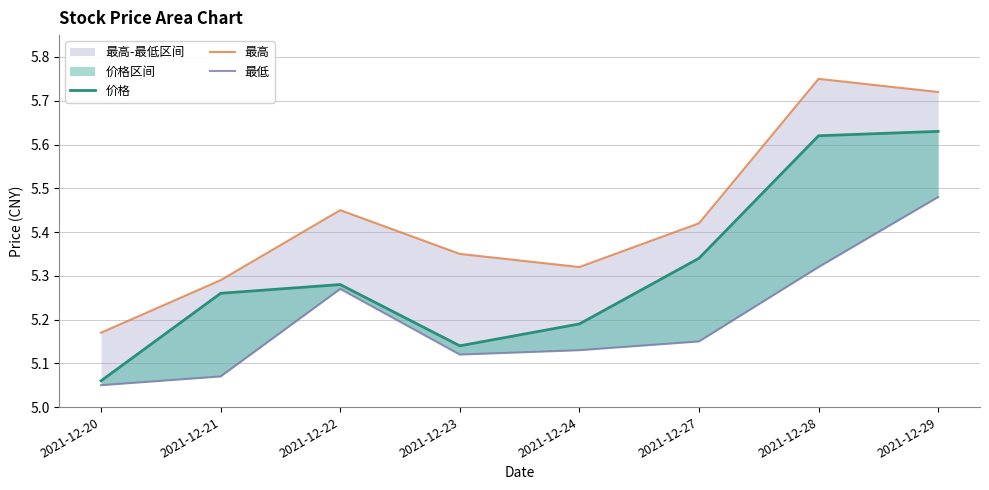

List the series in order of their peak value, highest first.

最高, 价格, 最低